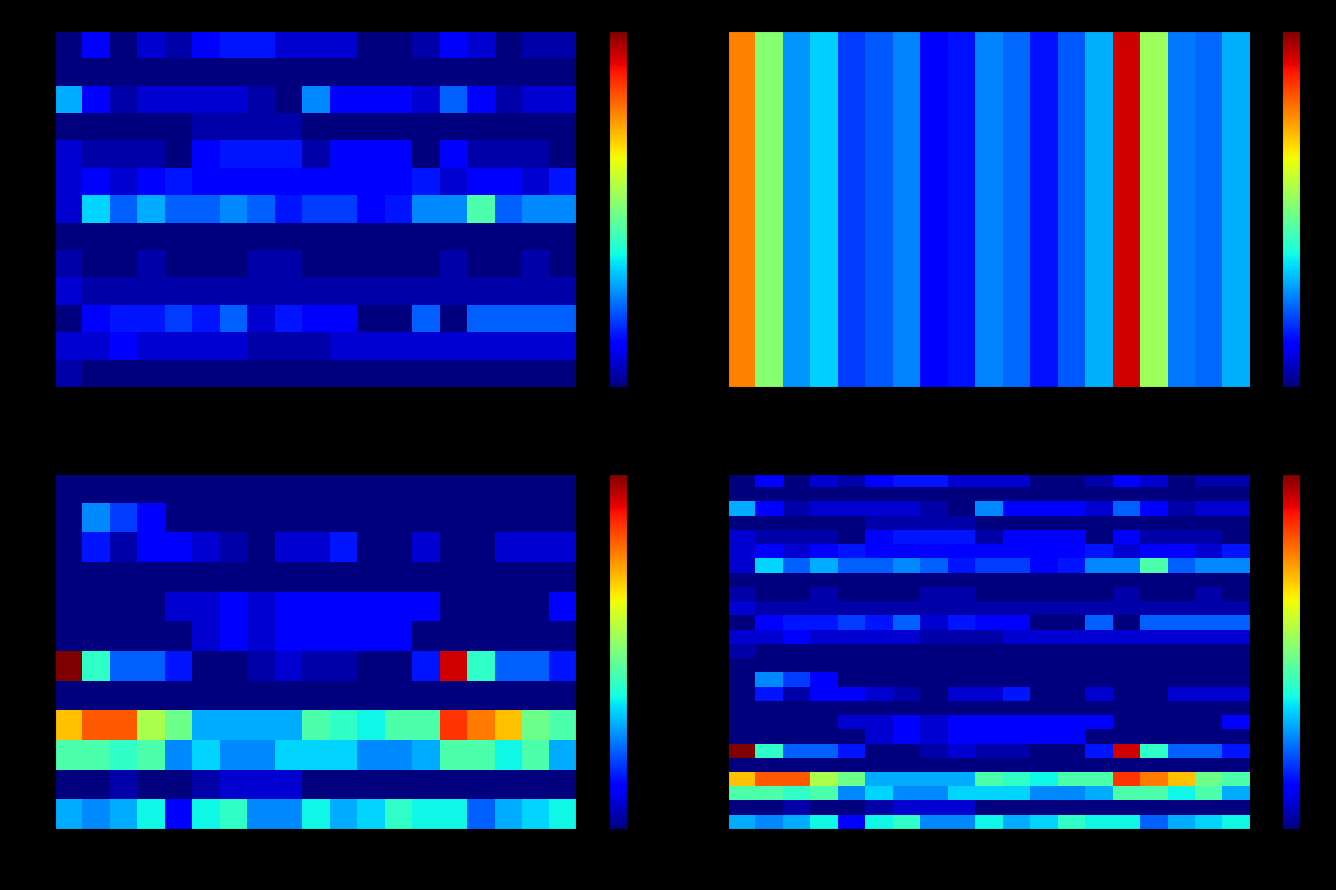

True or false: BL has a value of 1 at 07-08.

True